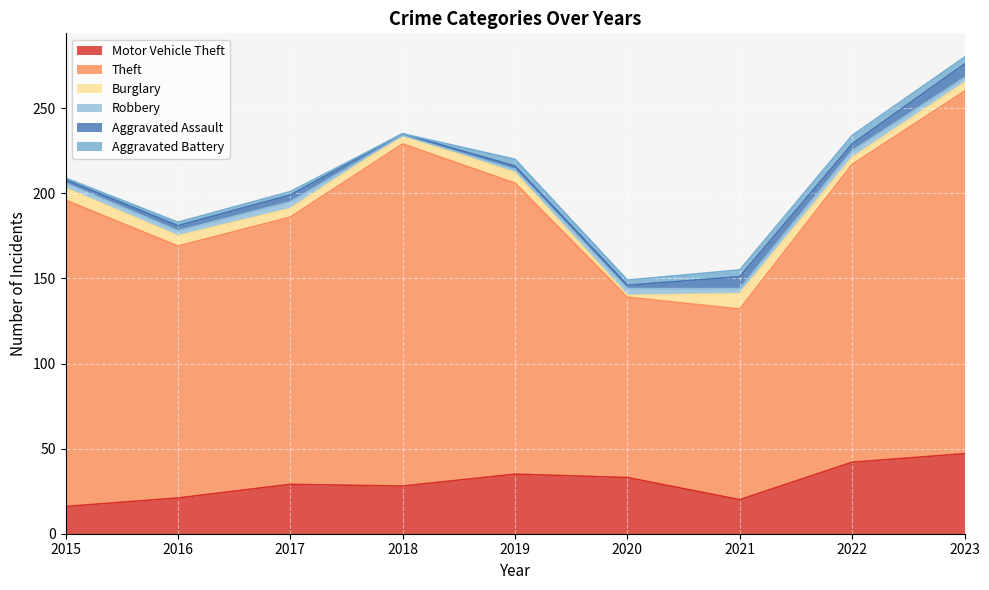

Reading left to right, extract all data points from this chart.

Motor Vehicle Theft: 16	21	29	28	35	33	20	42	47
Theft: 180	148	157	201	171	106	112	175	213
Burglary: 7	6	5	5	6	1	9	4	5
Robbery: 3	3	4	0	2	4	3	4	3
Aggravated Assault: 2	3	4	1	2	2	7	4	8
Aggravated Battery: 1	2	2	0	4	3	4	5	4